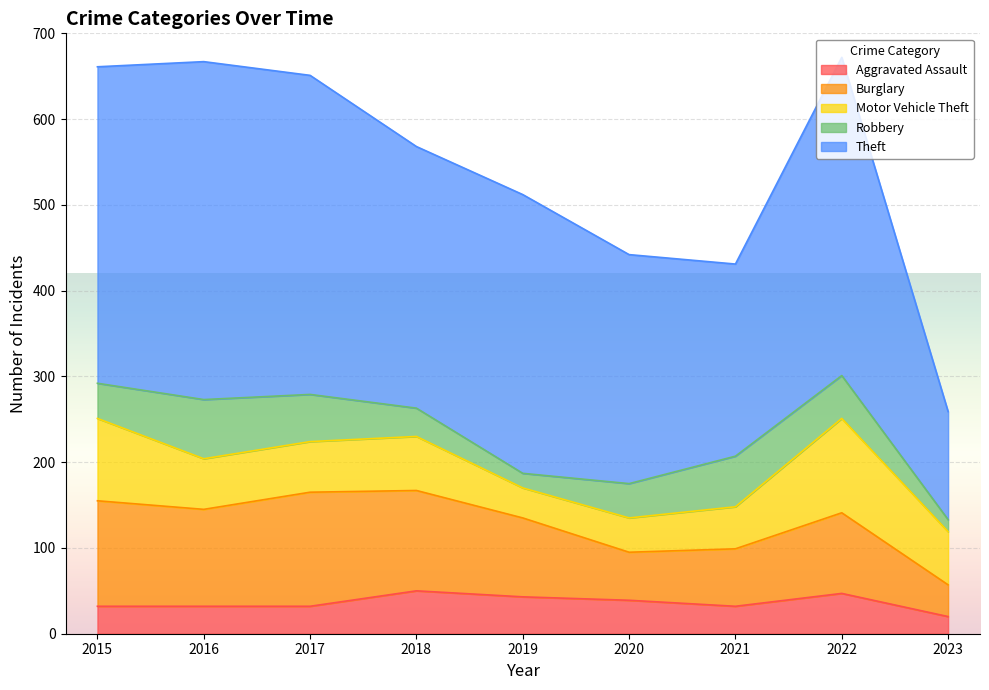

What is the highest value of the Theft series?

394